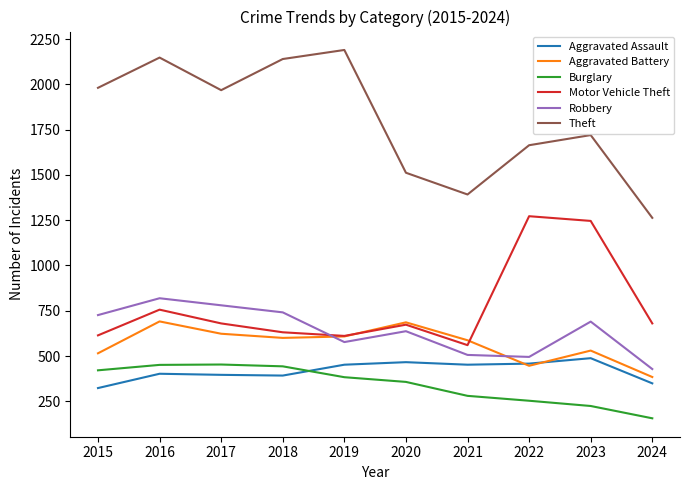

Which series has the widest spread of values?

Theft